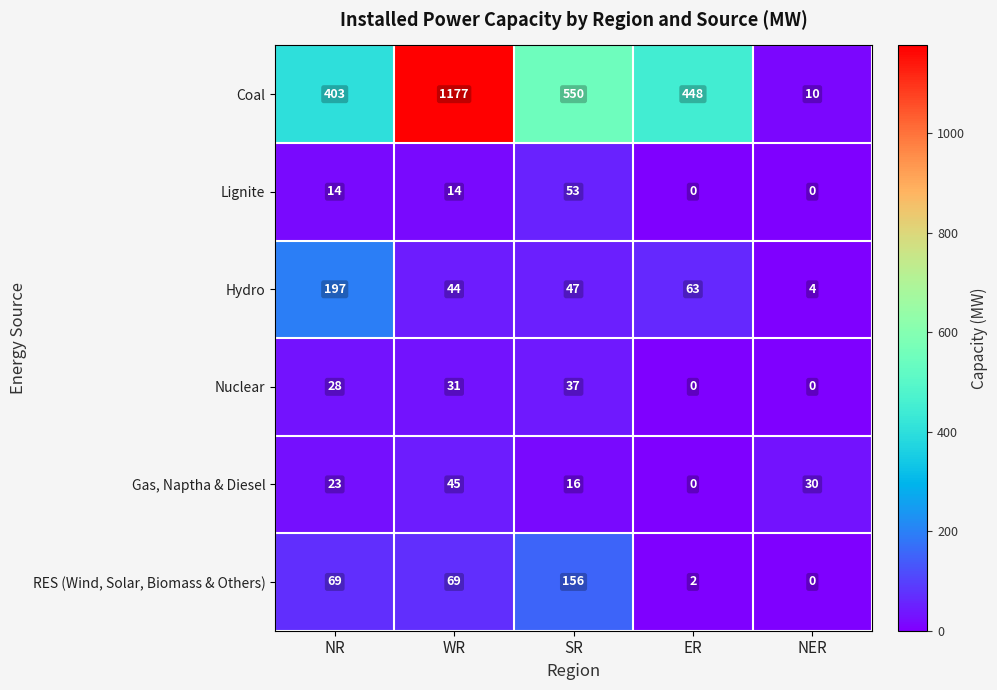

What is the total value across all series at ER?

513